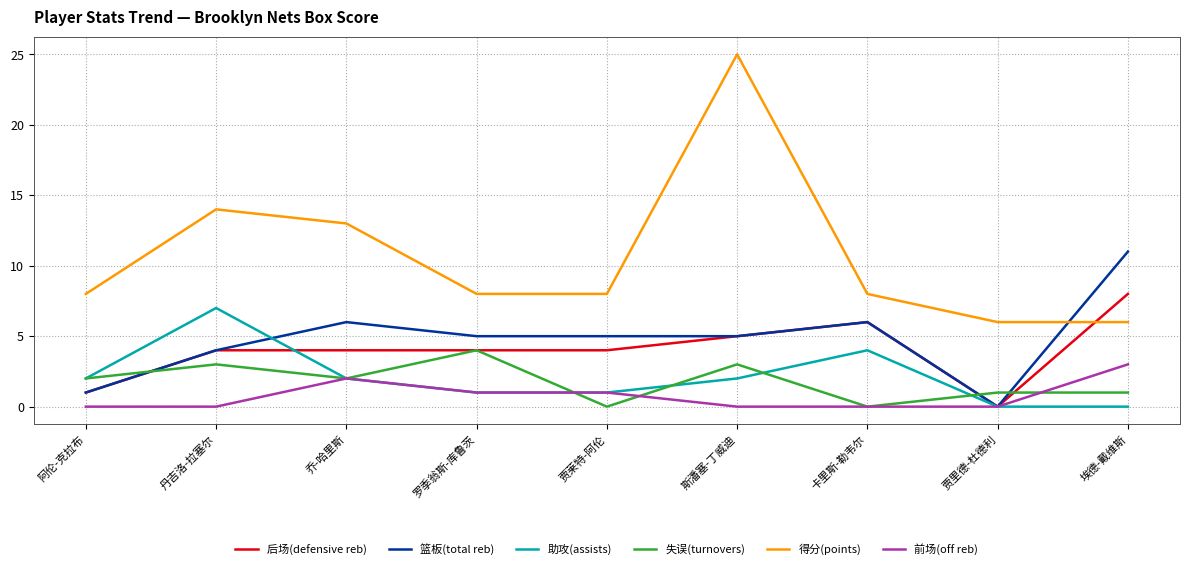

What position from the left is 丹吉洛-拉塞尔?

2